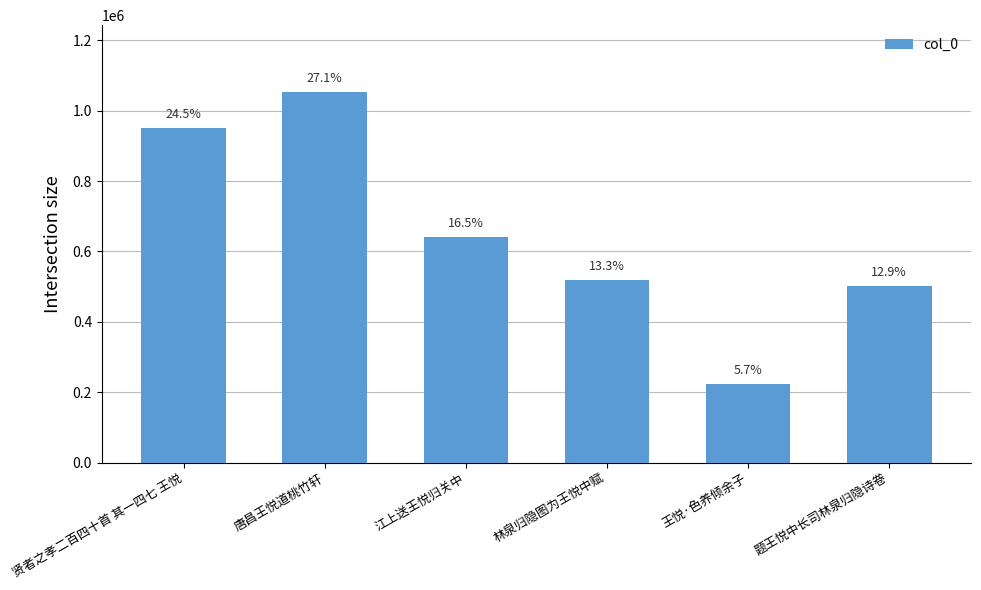

Rank the categories by value from highest to lowest.

唐昌王悦道桃竹轩, 贤者之孝二百四十首 其一四七 王悦, 江上送王悦归关中, 林泉归隐图为王悦中赋, 题王悦中长司林泉归隐诗卷, 王悦·色养倾余子